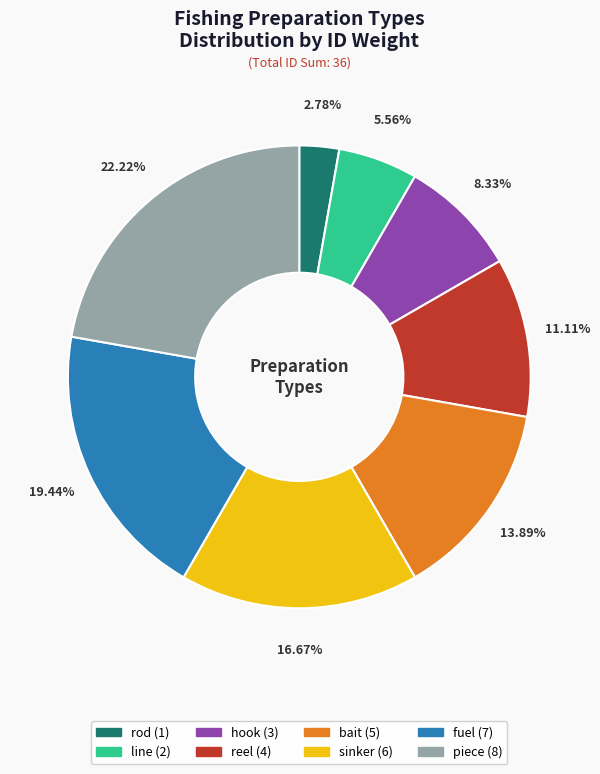

Between fuel and piece, which is larger?

piece